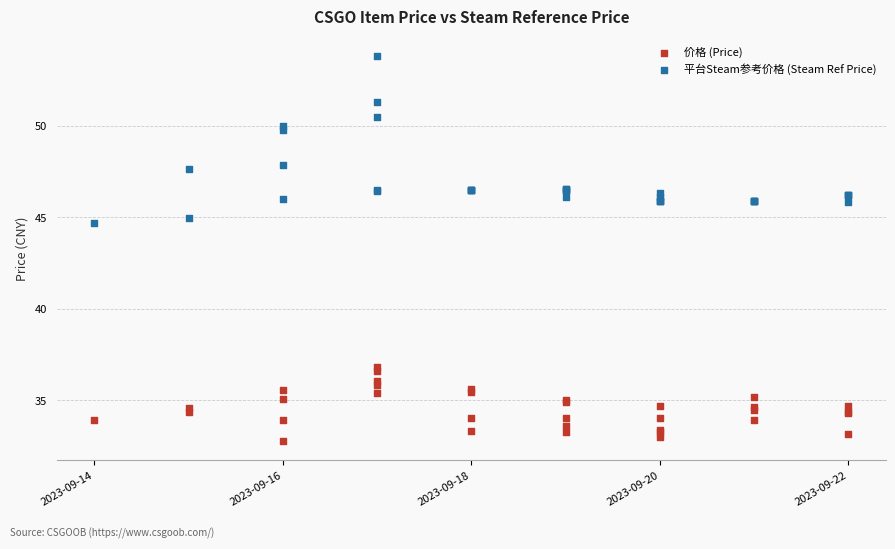

Which series reaches the maximum Y coordinate?

平台Steam参考价格 (Steam Ref Price)